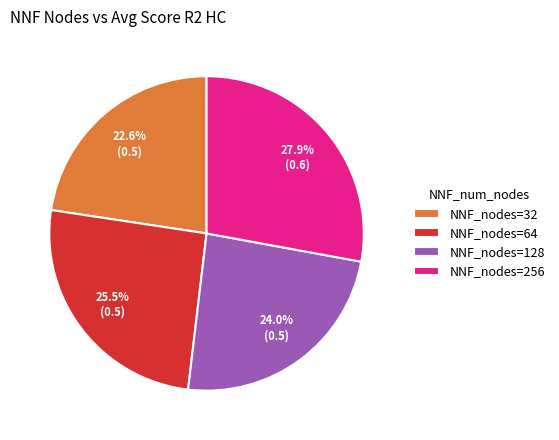

Rank the categories by value from highest to lowest.

NNF_nodes=256, NNF_nodes=64, NNF_nodes=128, NNF_nodes=32